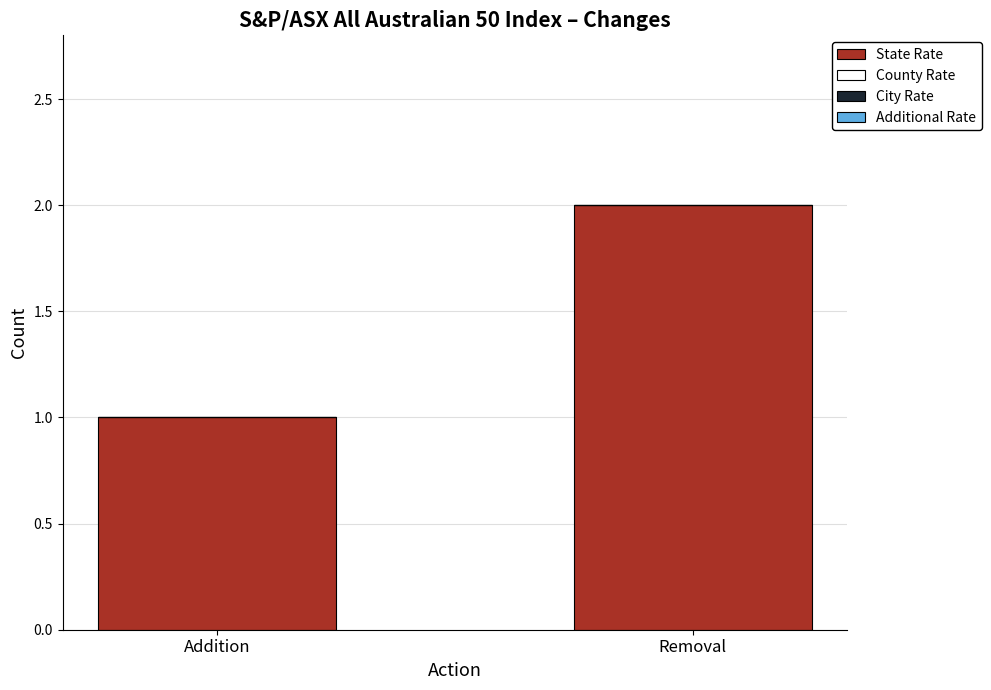

Reading right to left, extract all data points from this chart.

Removal=2	Addition=1